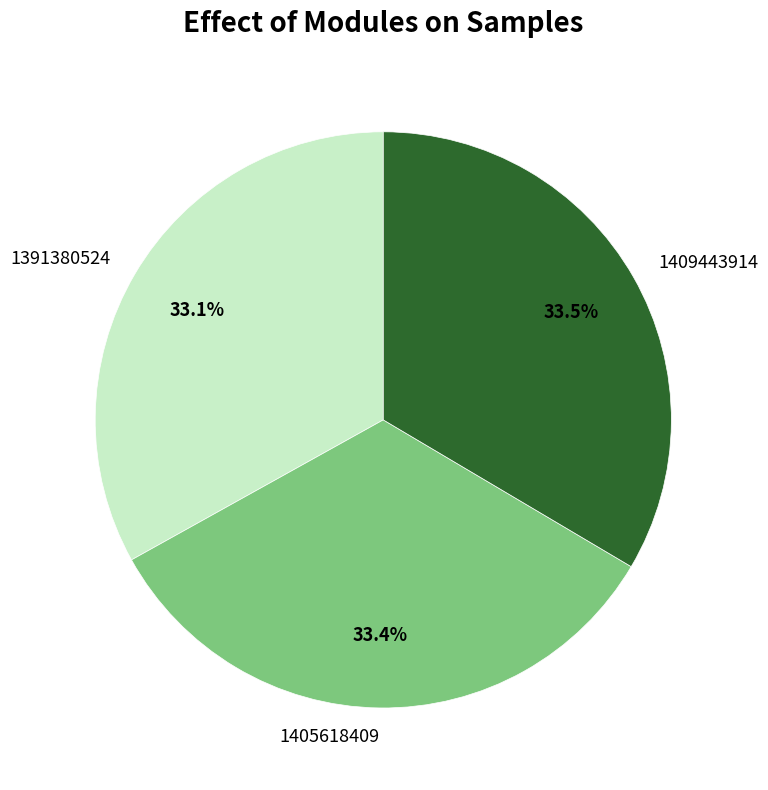

What is the ratio of the value at 1405618409 to the value at 1409443914?

1.0